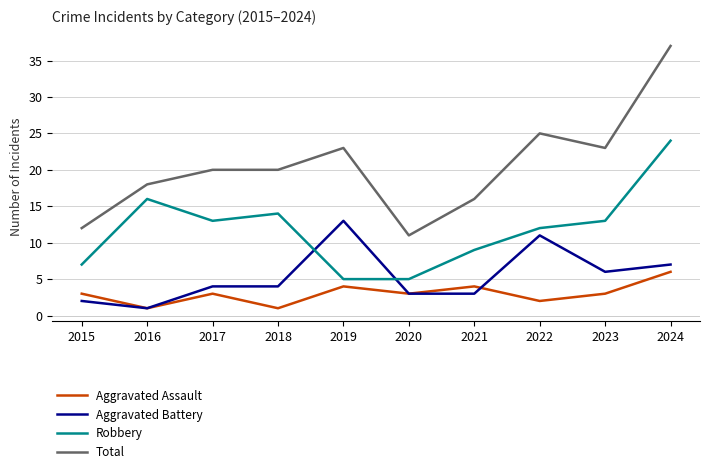

What is the difference between the Aggravated Battery values at 2017 and 2022?

7